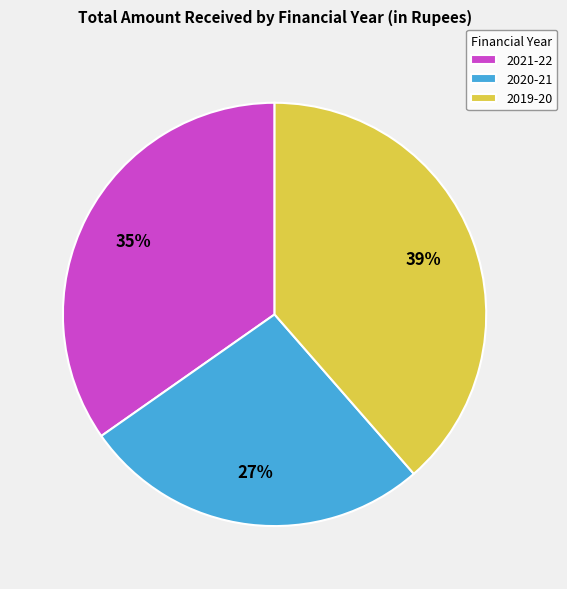

Which slice is the largest?

2019-20